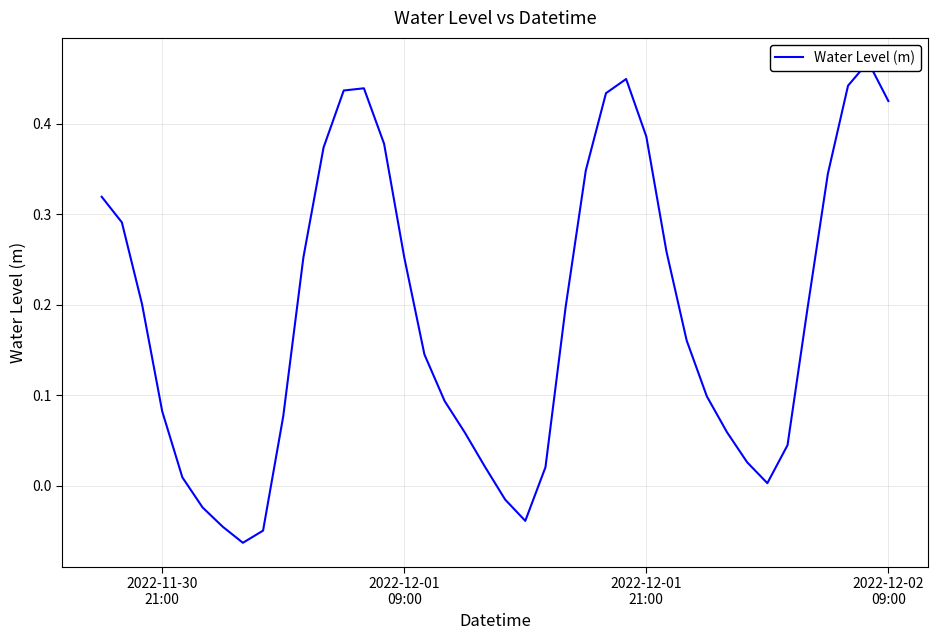

Where does the data first go above 0?

2022-11-30
21:00